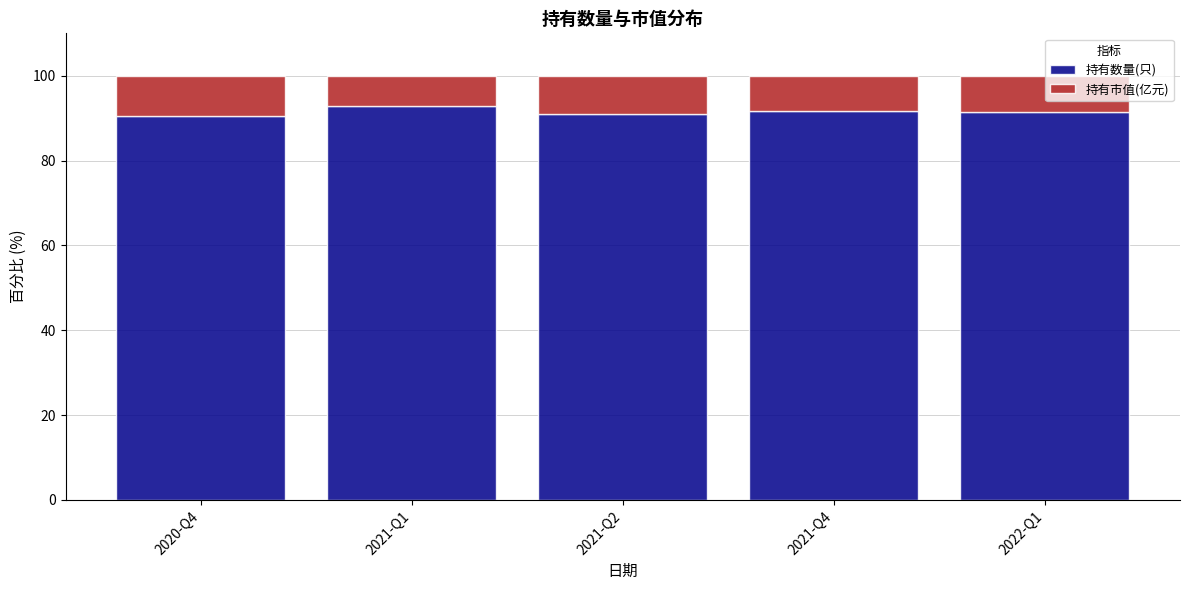

What is the minimum value for 持有数量(只)?

90.5